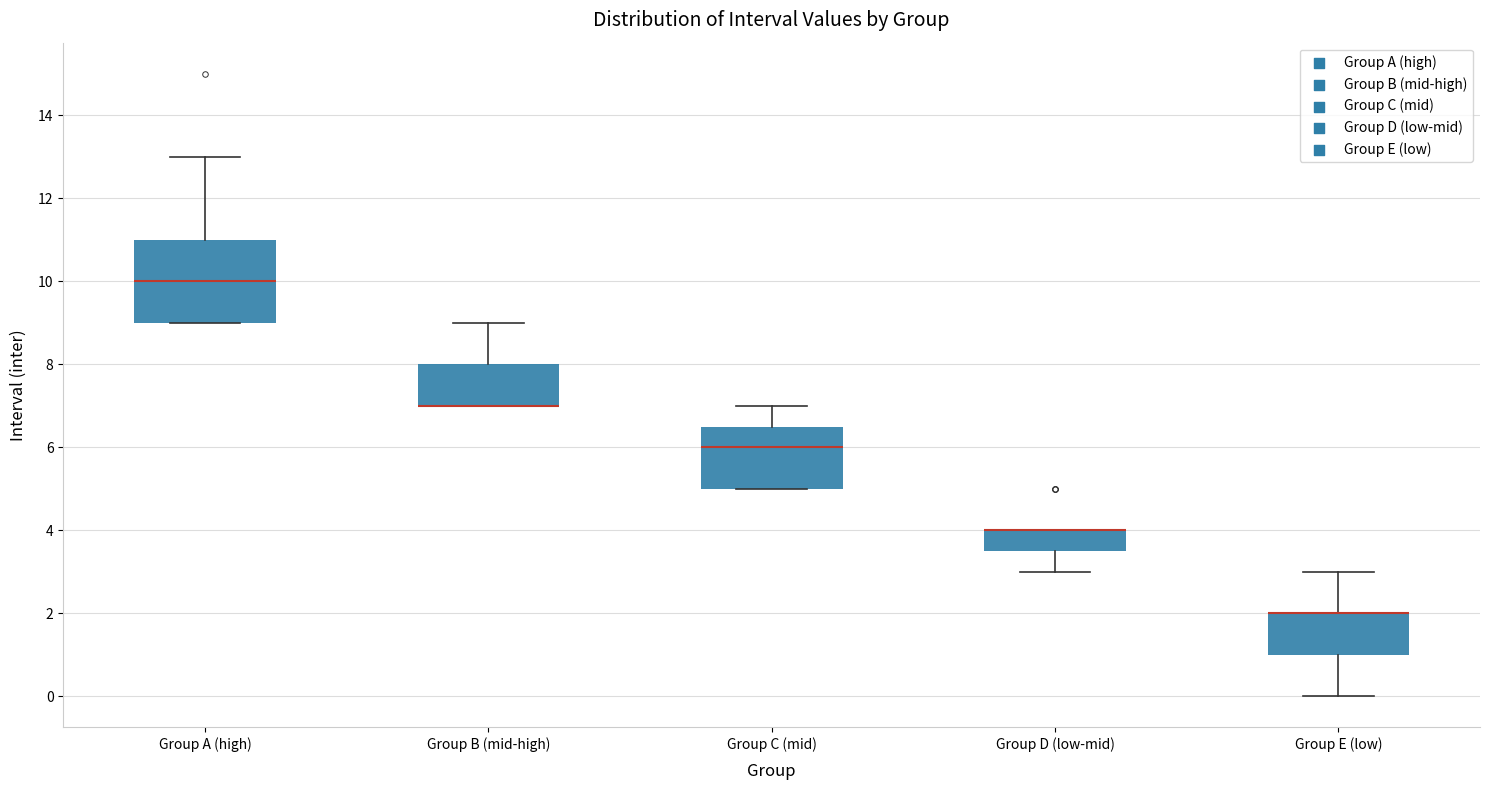

Which box is the tallest, from its lower edge to its upper edge?

Group A (high)